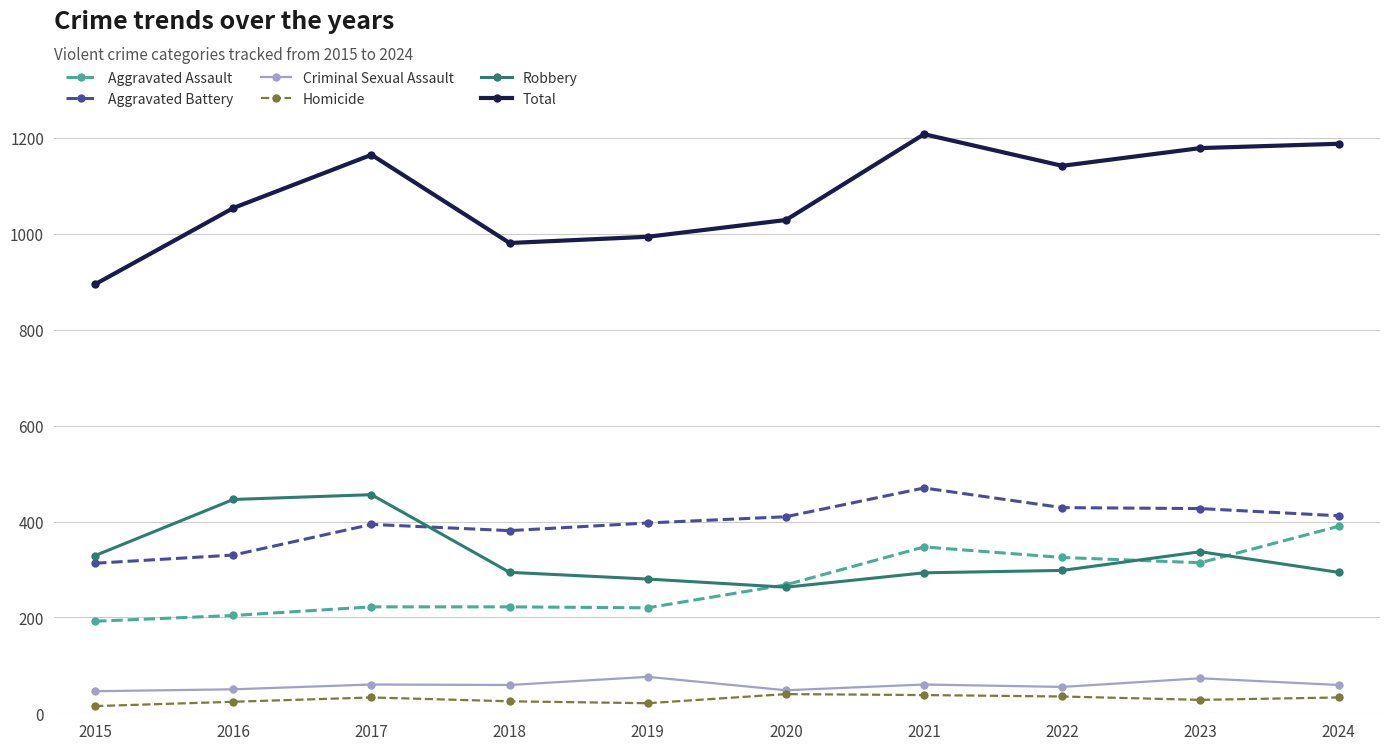

What is the sum of all Total values?

10835